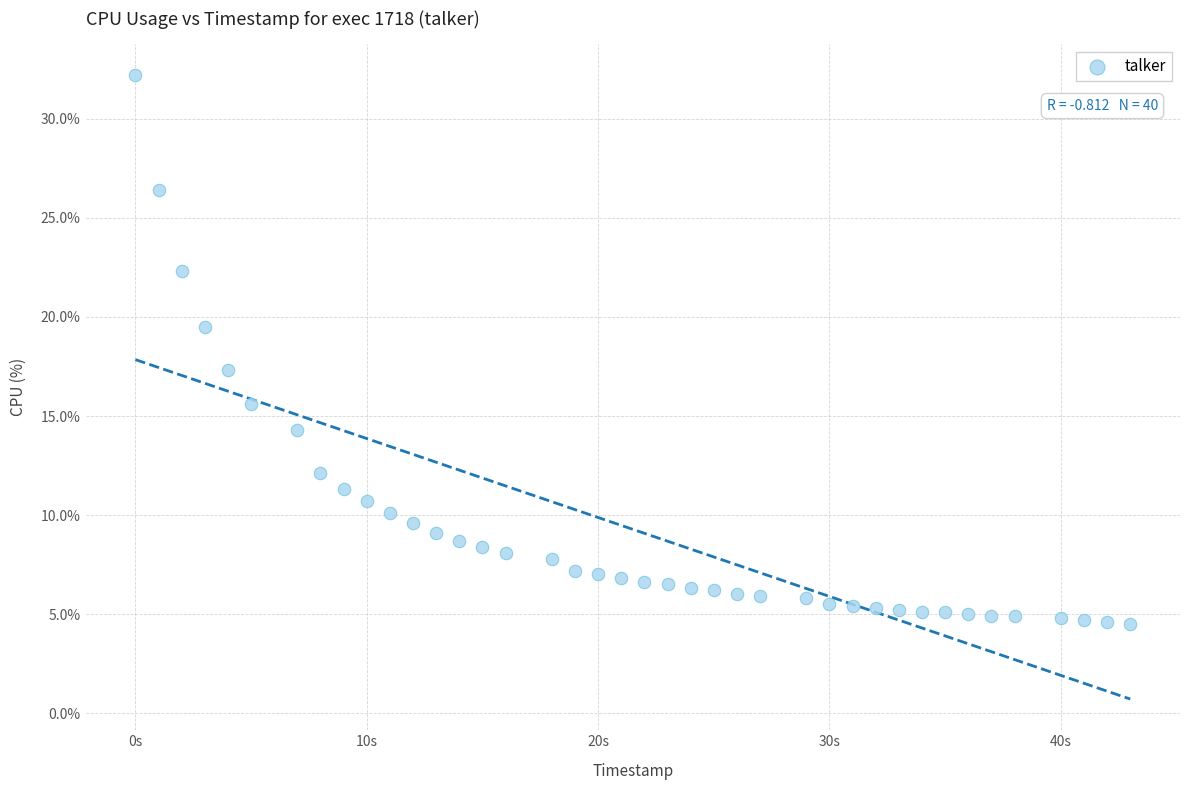

What Y value in the scatter plot is closest to 18?

17.3